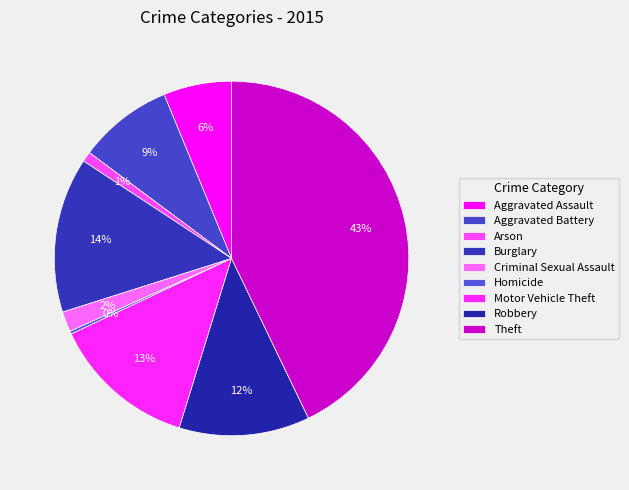

Which slice is the smallest?

Homicide